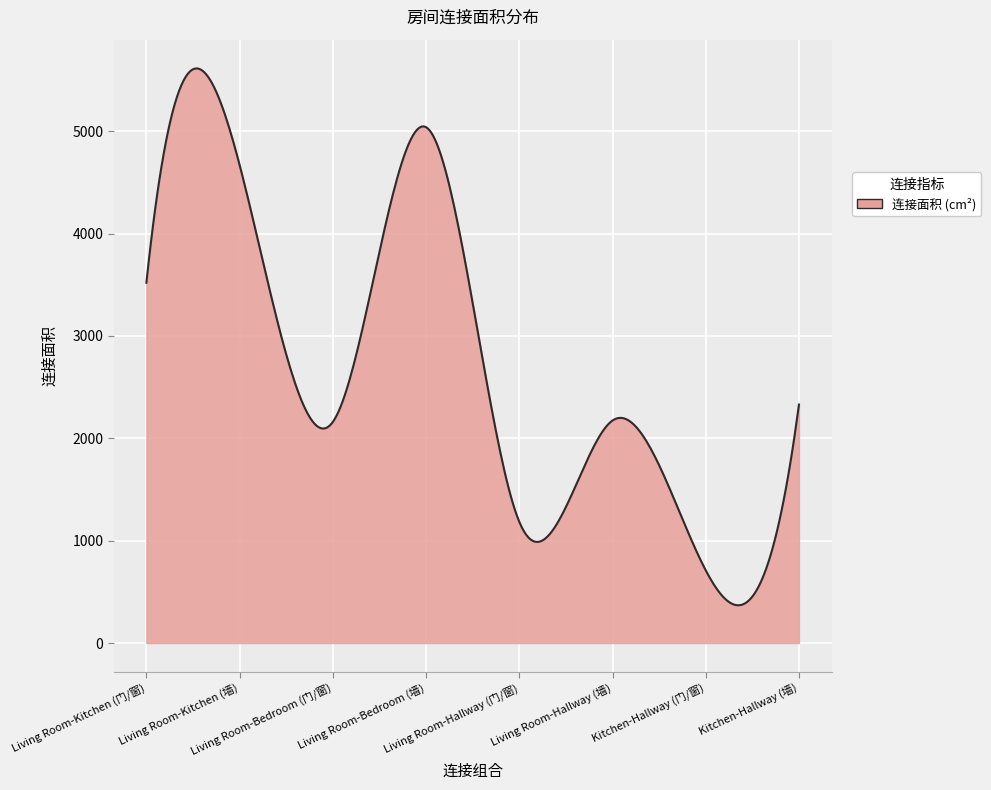

What is the maximum value shown in the chart?

5614.0